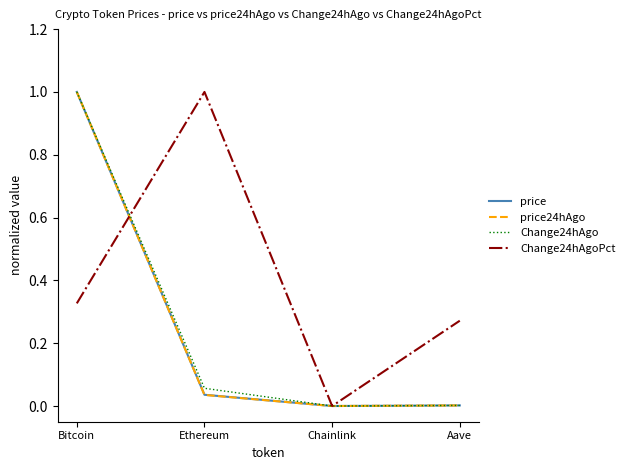

Which series changed the most between Ethereum and Chainlink?

Change24hAgoPct